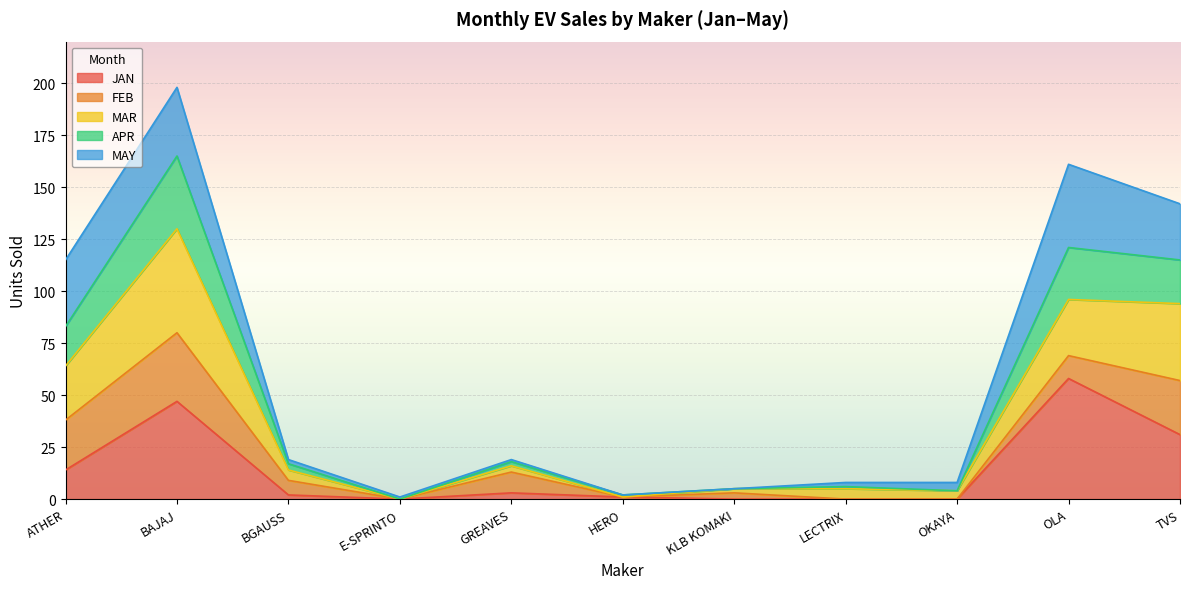

What is the total value across all series at TVS?

142